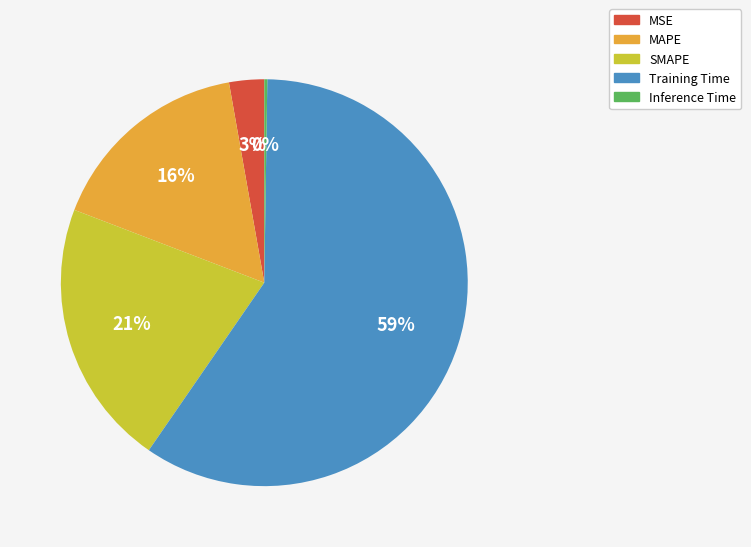

To the nearest percent, what percentage of the pie is MAPE?

16%